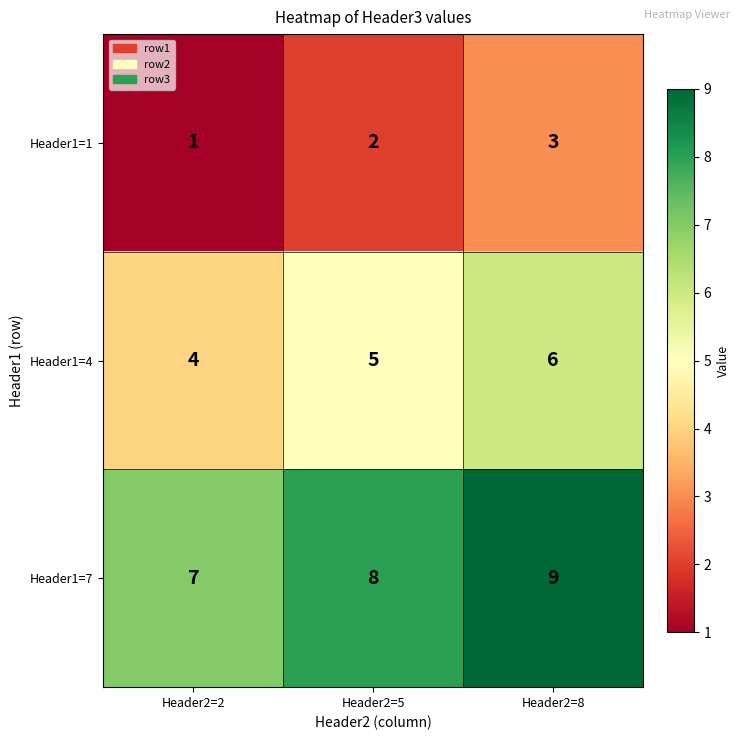

Where is Header1=1 nearest to the value 2?

Header2=5